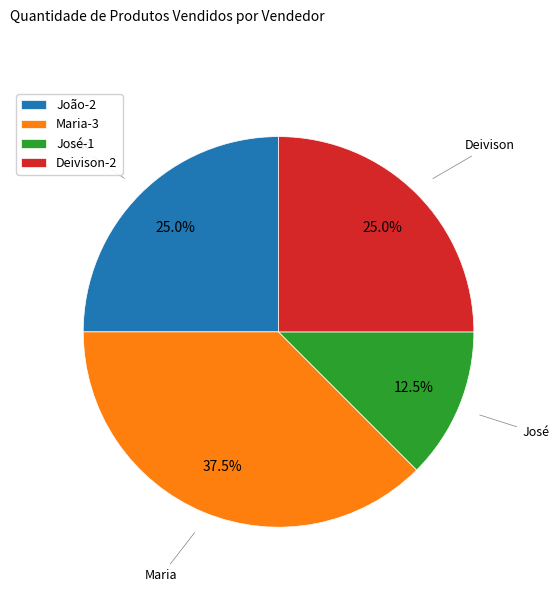

What percentage do Deivison and José together represent?

37.5%